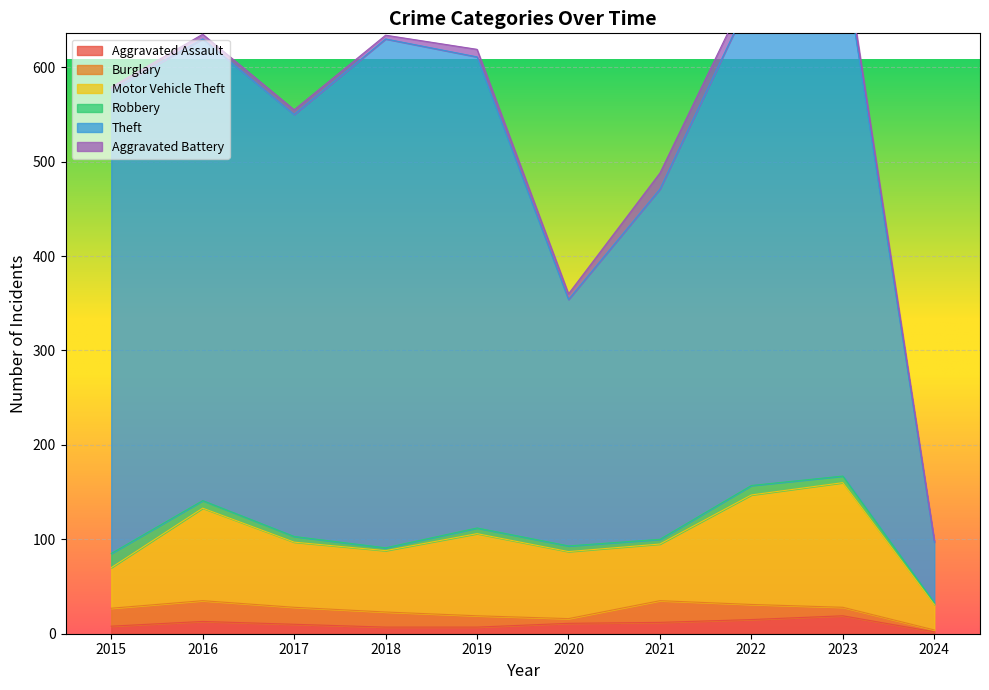

Is it true that Theft equals 269 at 2023?

False